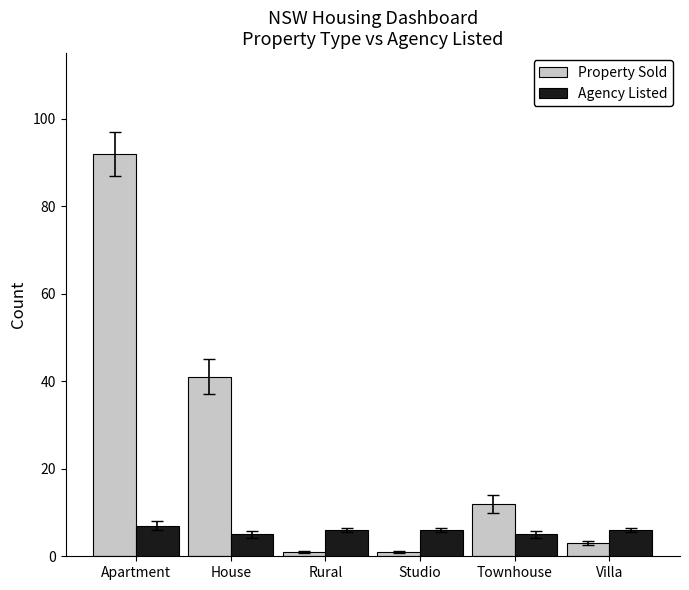

True or false: Property Sold has a value of 72 at House.

False